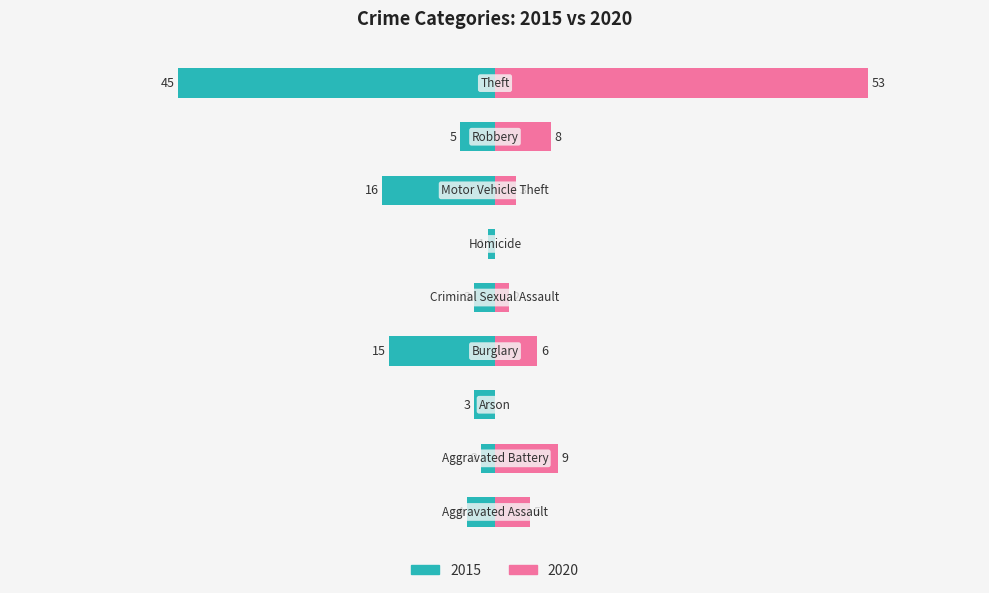

Is the value of 2020 at Theft greater than the value of 2015 at Burglary?

Yes